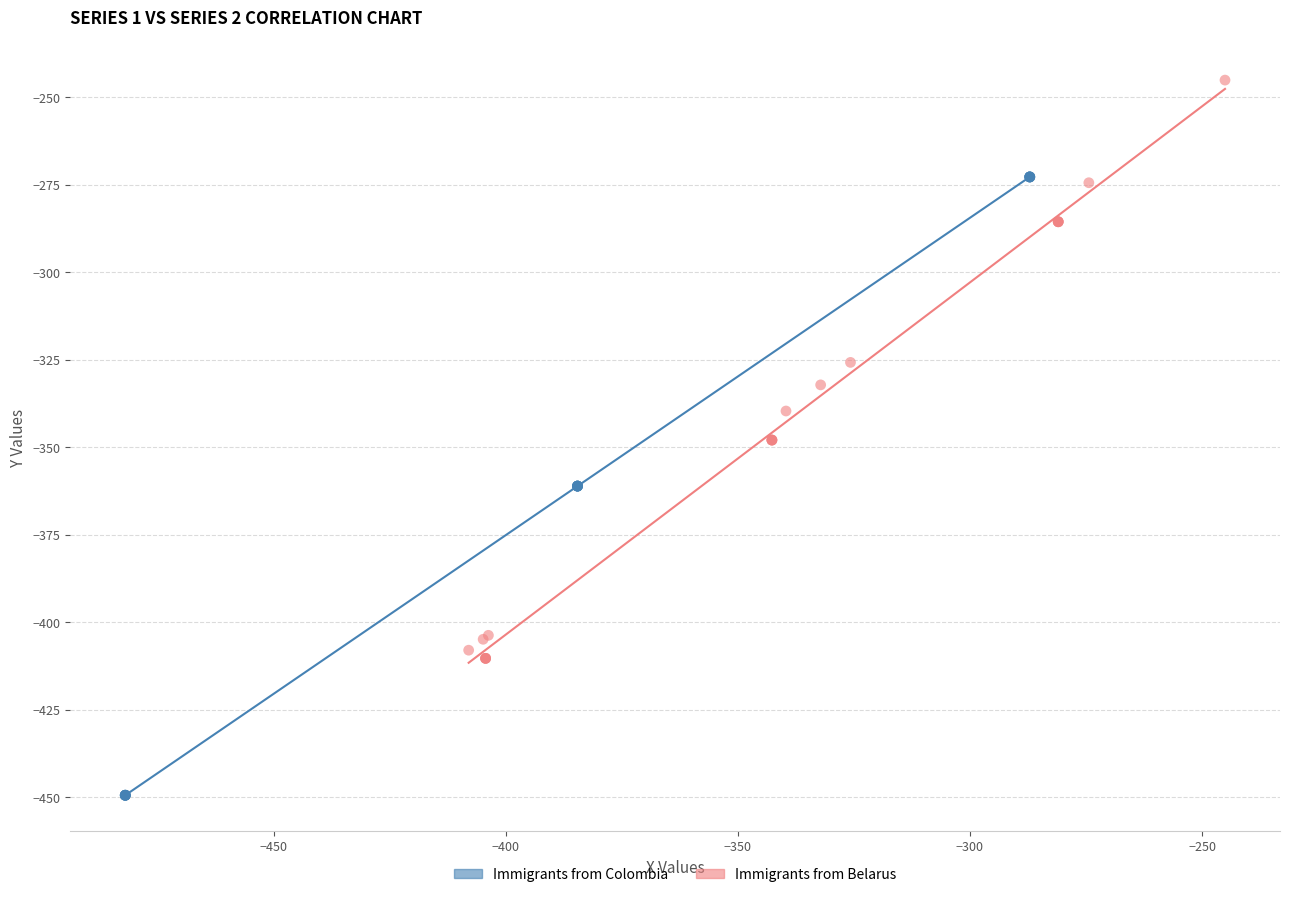

Which series contains the lowest Y value?

Immigrants from Colombia